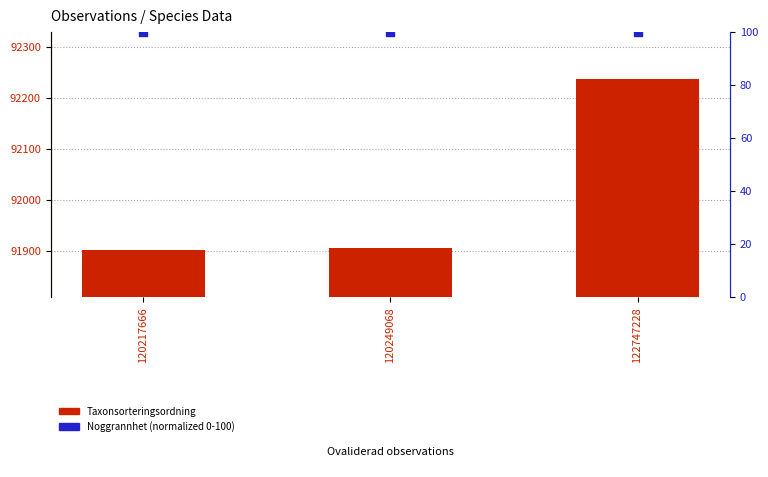

What are all the series names shown in the legend?

Taxonsorteringsordning, Noggrannhet (normalized)